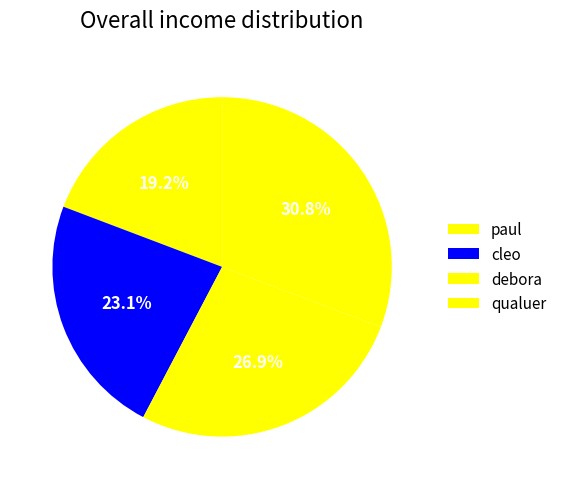

Rank the categories by value from lowest to highest.

paul, cleo, debora, qualuer